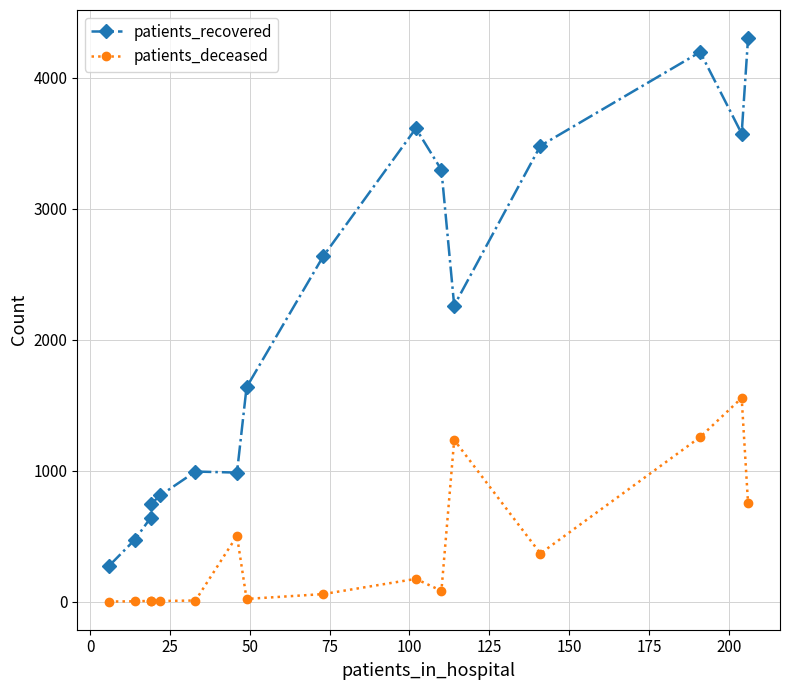

What is the average value of the patients_deceased series?

376